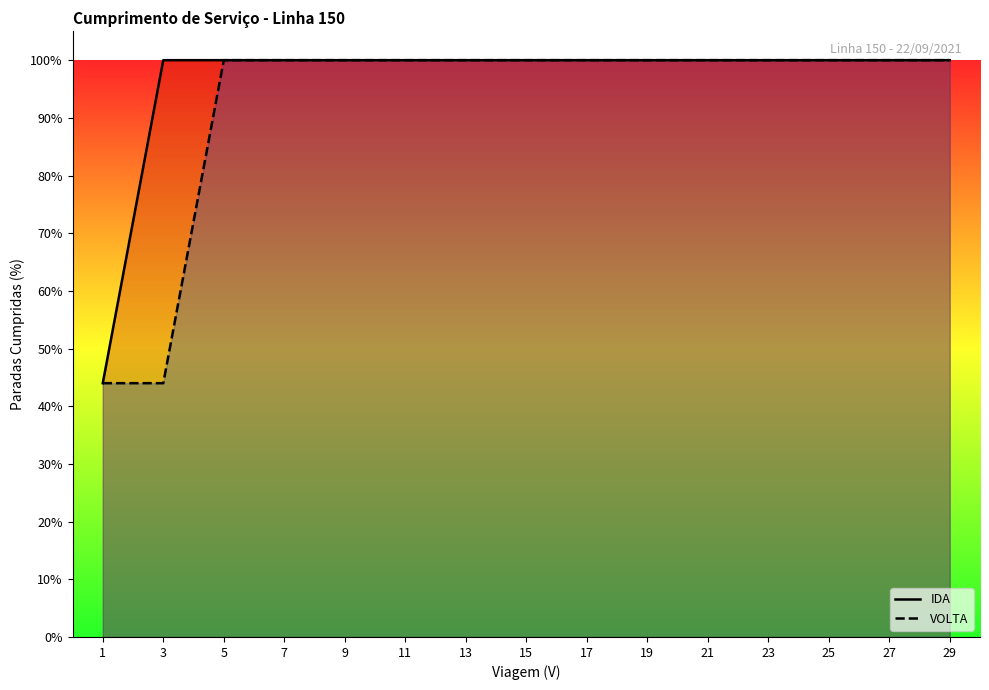

At which category is the sum across all series the highest?

5